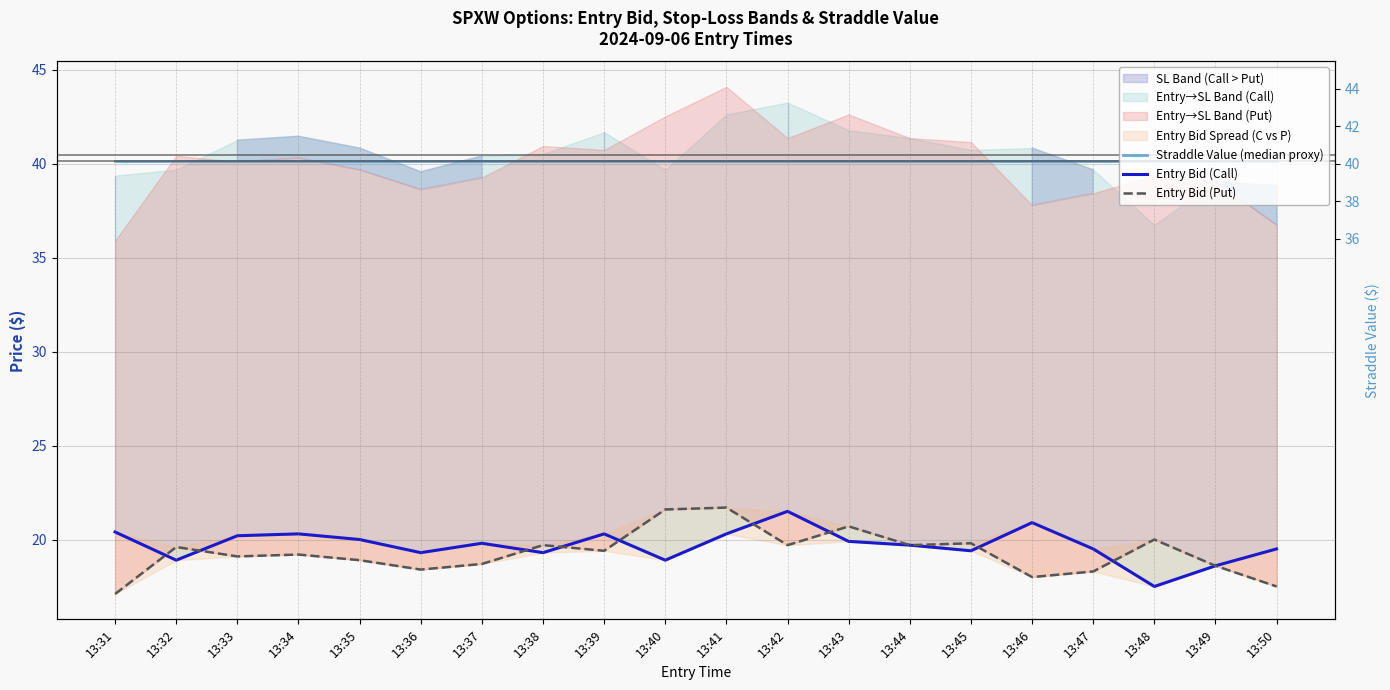

True or false: Straddle Value (median proxy) and Entry Bid (Put) intersect in this chart.

False